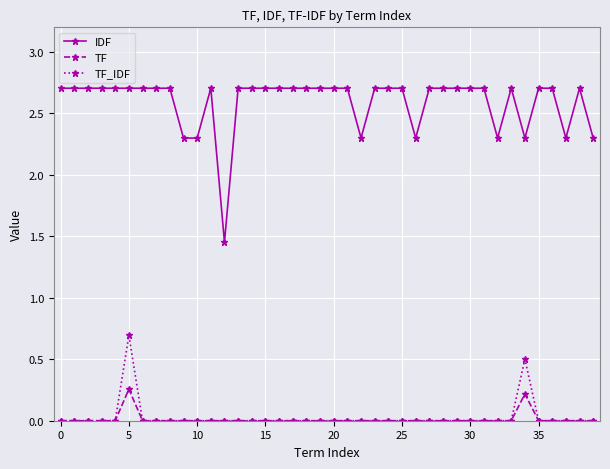

Which series has the largest total across all categories?

IDF